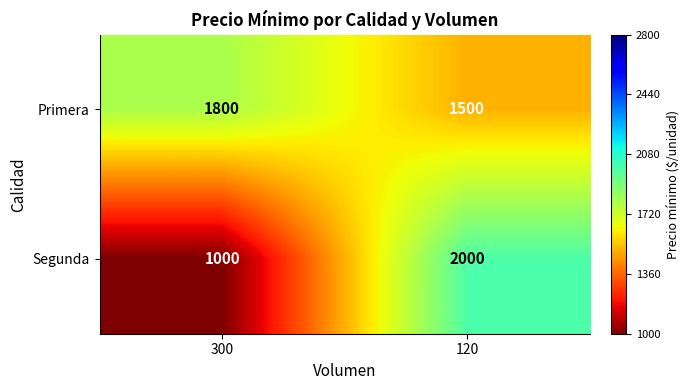

Is it true that Segunda equals 1649 at 300?

False